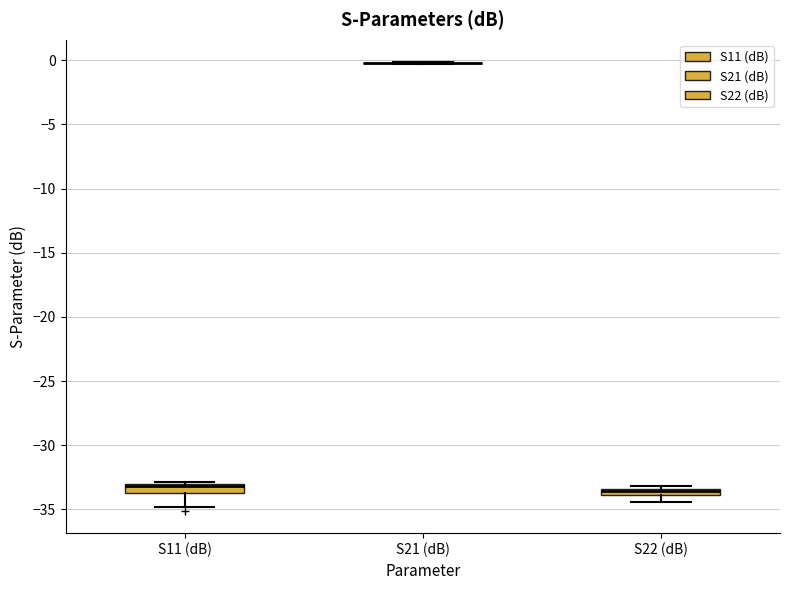

Where does the lower whisker of the box for S11 (dB) end on the y-axis? The values are not printed on the chart, so give them approximately, as read against the axis.

-35.0